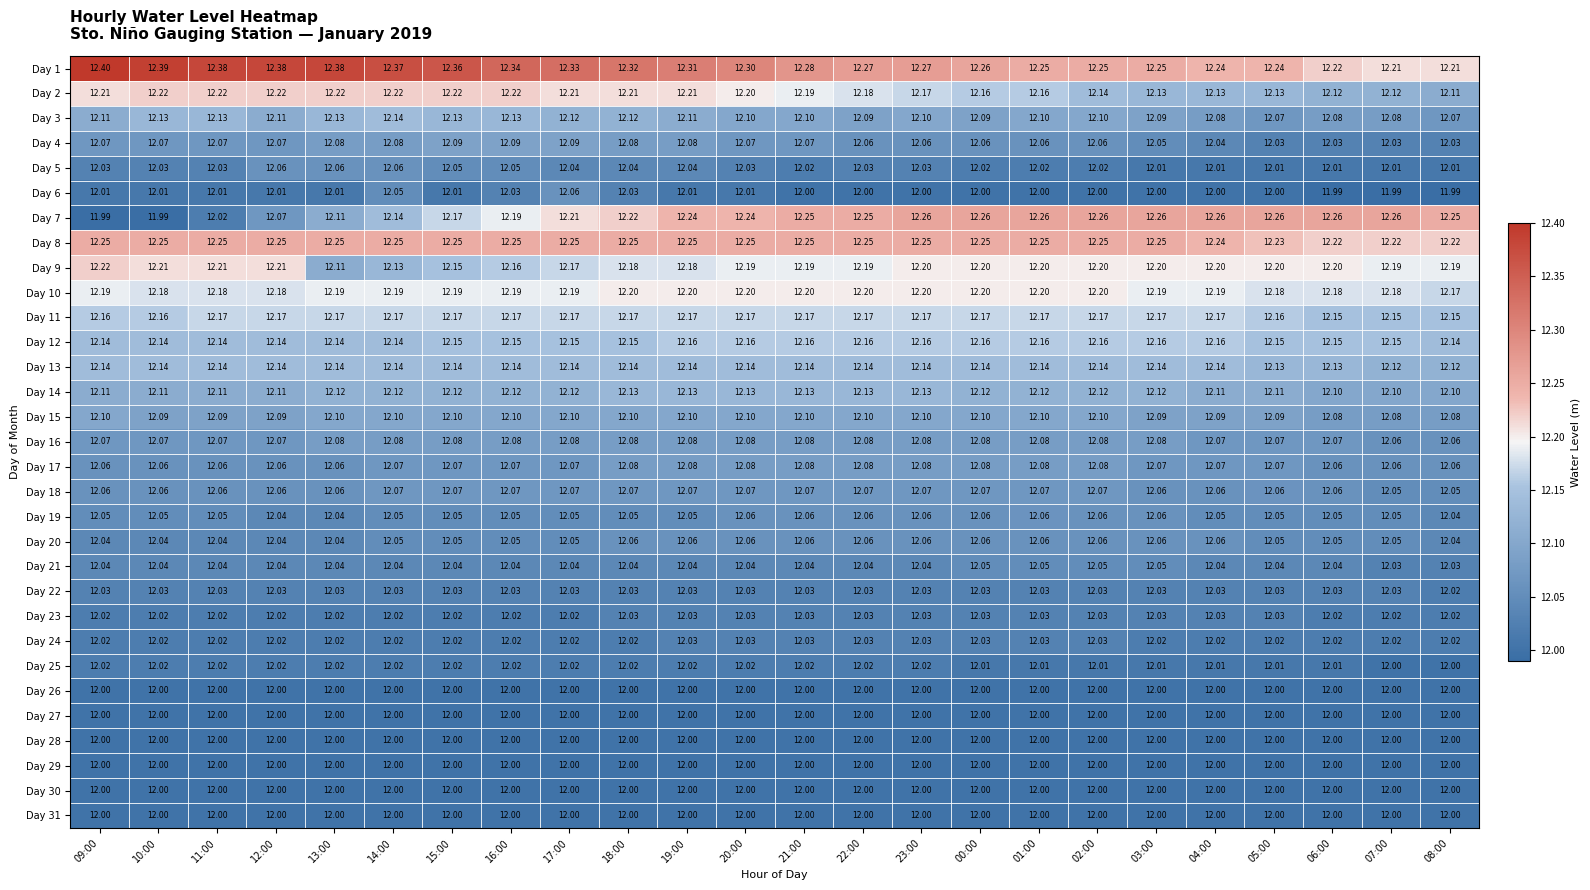

What is the difference between the highest and lowest values at 01:00?

0.3